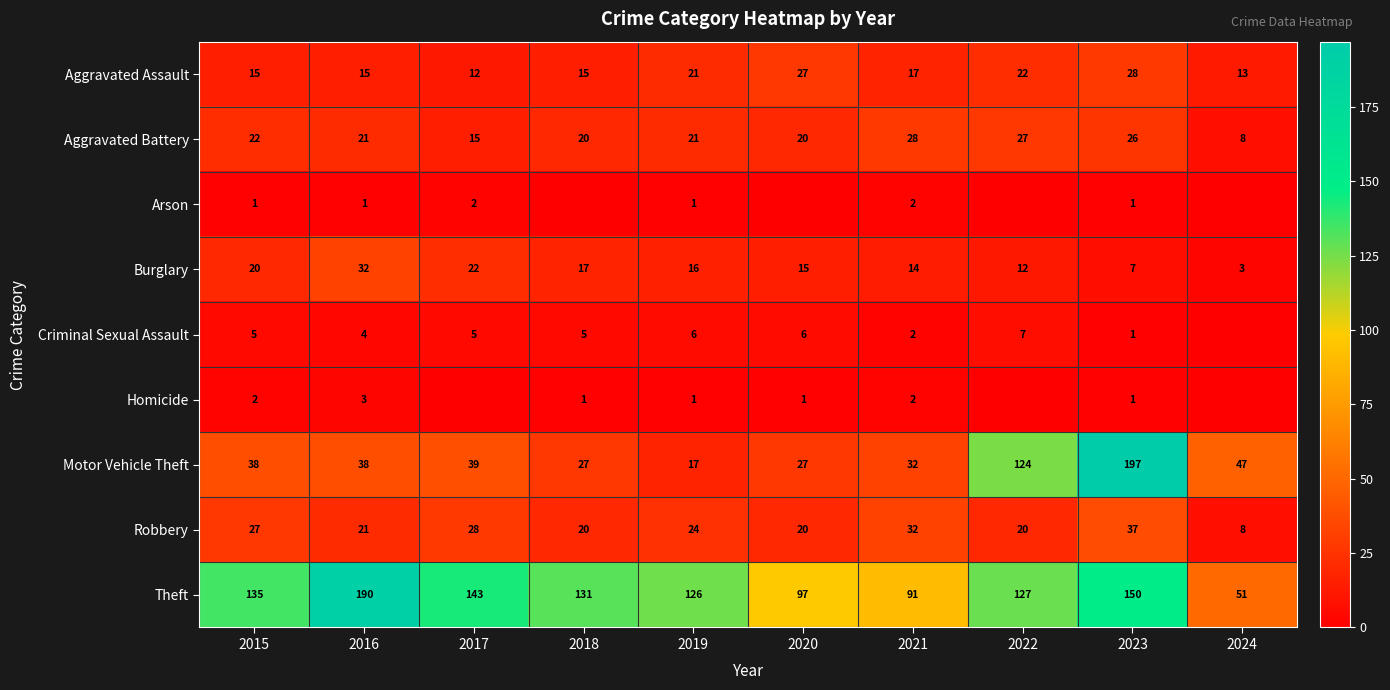

Is the value of Motor Vehicle Theft at 2021 greater than the value of Criminal Sexual Assault at 2016?

Yes